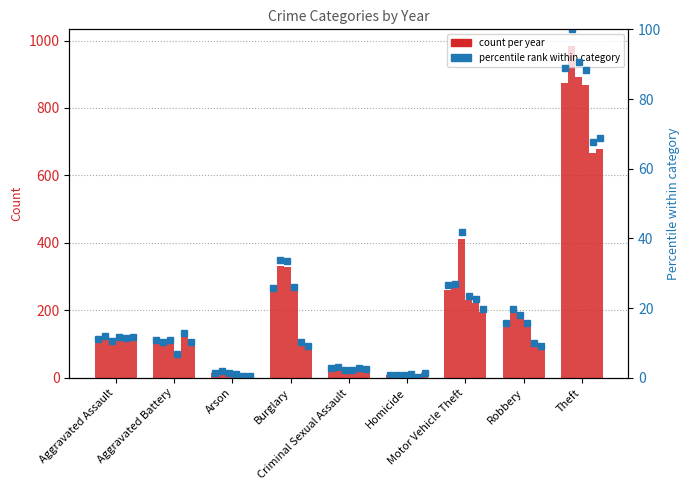

The value of 2021 %ile at Motor Vehicle Theft is 19.7. True or false?

True